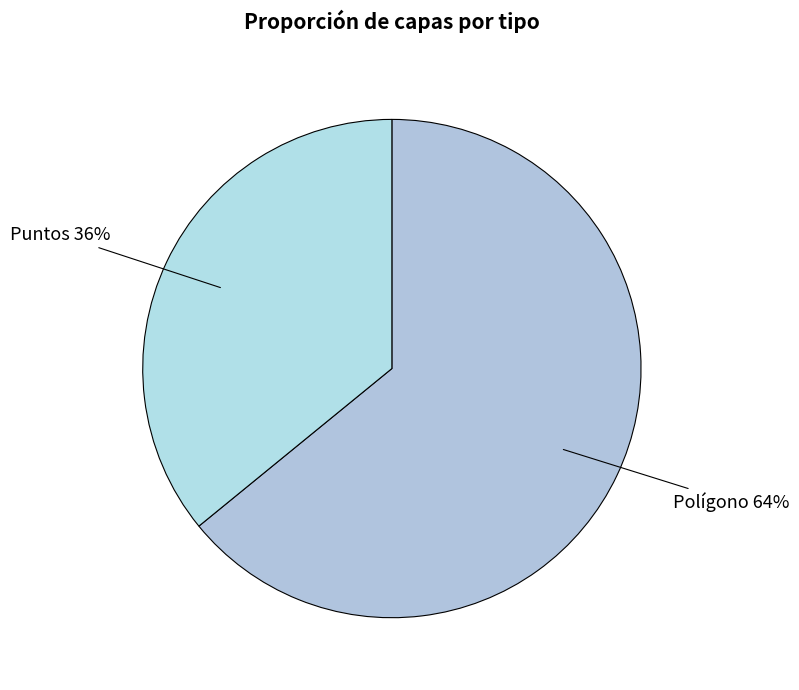

Count the number of slices in the pie.

2